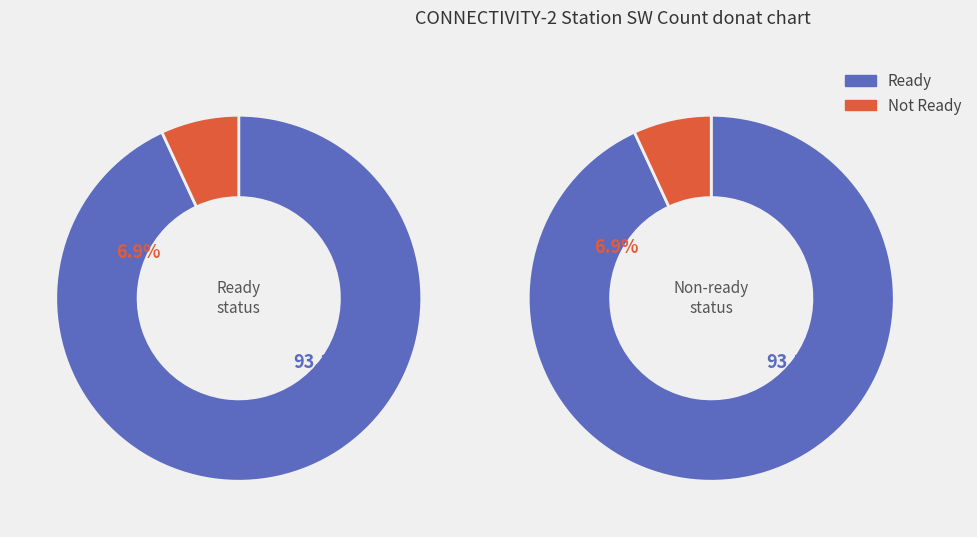

Is it true that Ready is 85% of the pie?

False